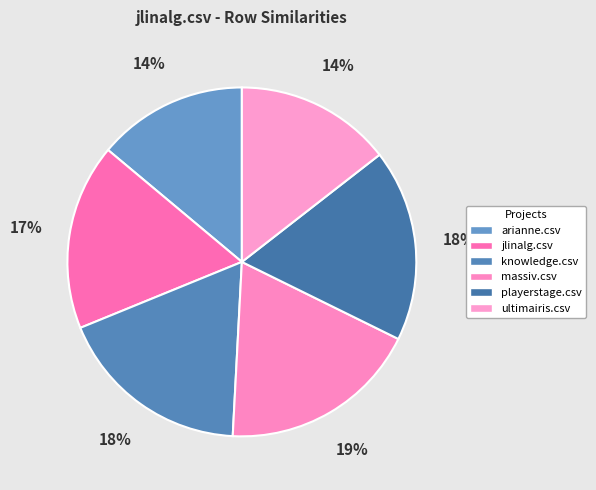

Rank the categories by value from highest to lowest.

massiv.csv, knowledge.csv, playerstage.csv, jlinalg.csv, ultimairis.csv, arianne.csv